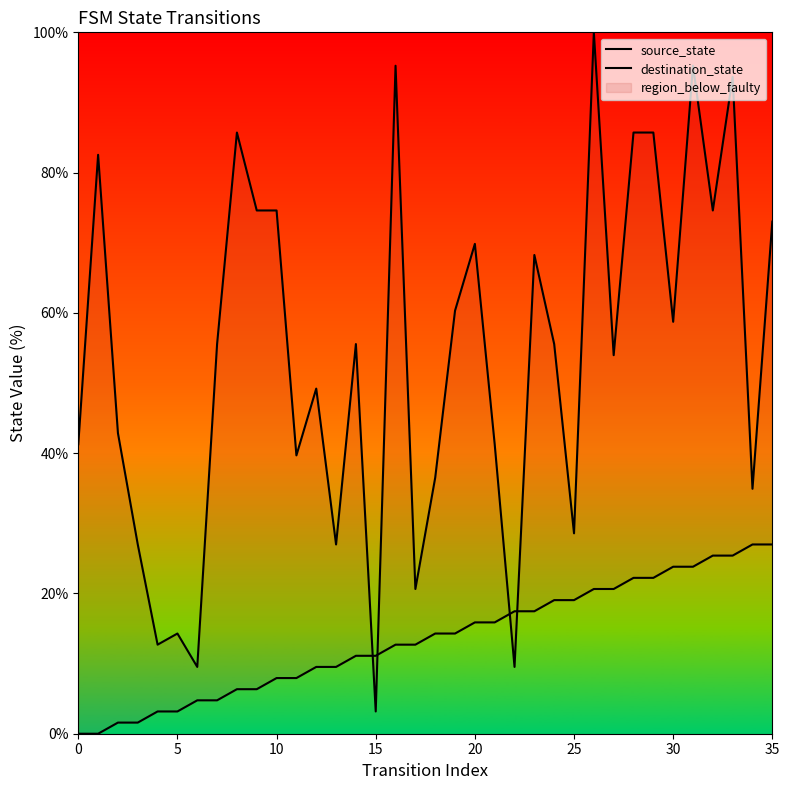

At which label does source_state first exceed 14?

18